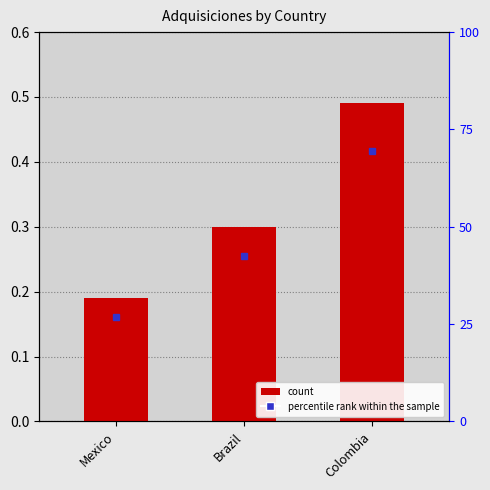

Are the bars grouped side by side (vs. stacked)?

No